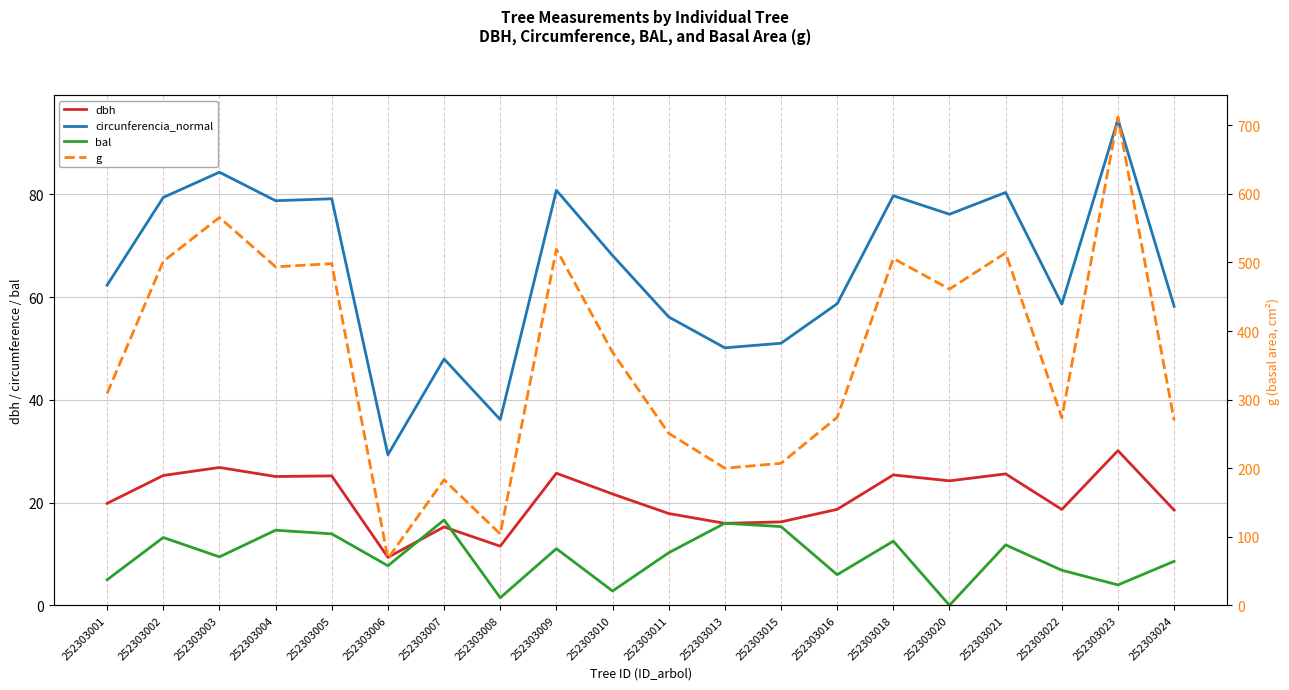

What is the sum of the bal values at 252303009 and 252303013?

27.0